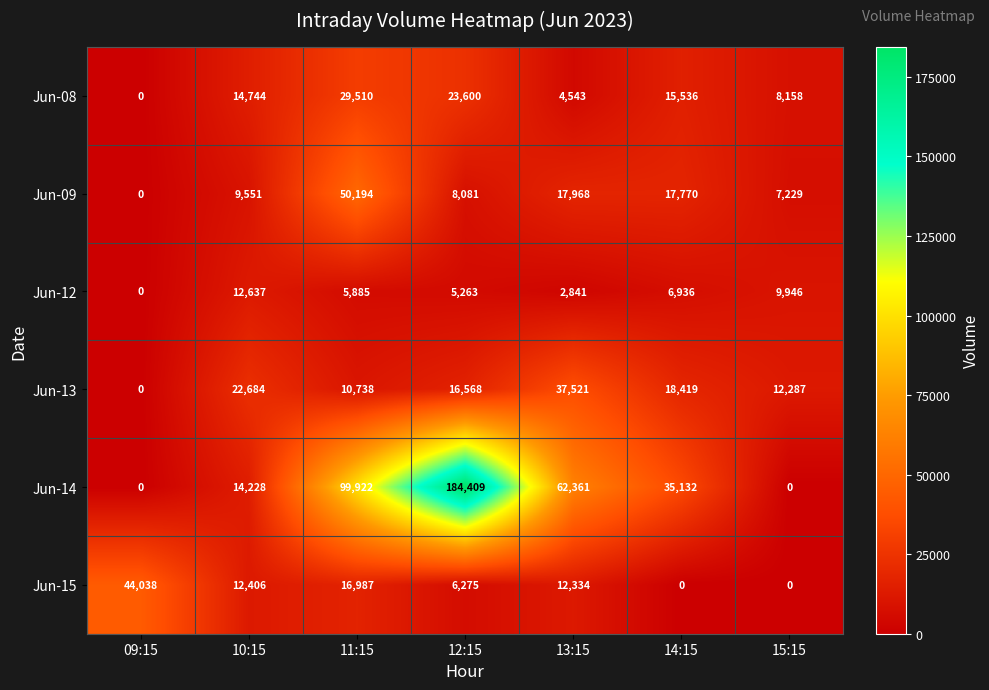

Which series has the largest total across all categories?

Jun-14